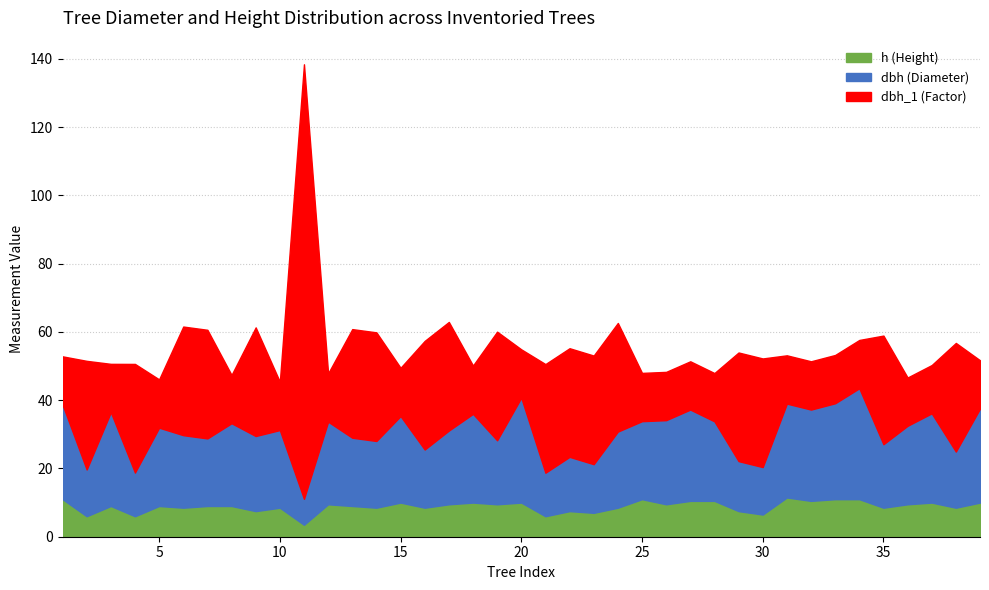

Reading left to right, transcribe all the data shown in this chart.

dbh: 27.7	13.7	27.5	12.8	22.9	21.2	19.8	24.2	22.0	22.8	7.6	24.2	20.0	19.6	25.4	17.1	21.6	26.0	18.8	30.8	12.8	15.9	14.2	22.3	22.9	24.6	26.8	23.3	14.7	13.9	27.5	26.8	28.1	32.5	18.6	23.0	26.1	16.4	27.6
dbh_1: 14.2	31.8	14.2	31.8	14.2	31.8	31.8	14.2	31.8	14.2	127.3	14.2	31.8	31.8	14.2	31.8	31.8	14.2	31.8	14.2	31.8	31.8	31.8	31.8	14.2	14.2	14.2	14.2	31.8	31.8	14.2	14.2	14.2	14.2	31.8	14.2	14.2	31.8	14.2
h: 11.0	6.0	9.0	6.0	9.0	8.5	9.0	9.0	7.5	8.5	3.5	9.5	9.0	8.5	10.0	8.5	9.5	10.0	9.5	10.0	6.0	7.5	7.0	8.5	11.0	9.5	10.5	10.5	7.5	6.5	11.5	10.5	11.0	11.0	8.5	9.5	10.0	8.5	10.0